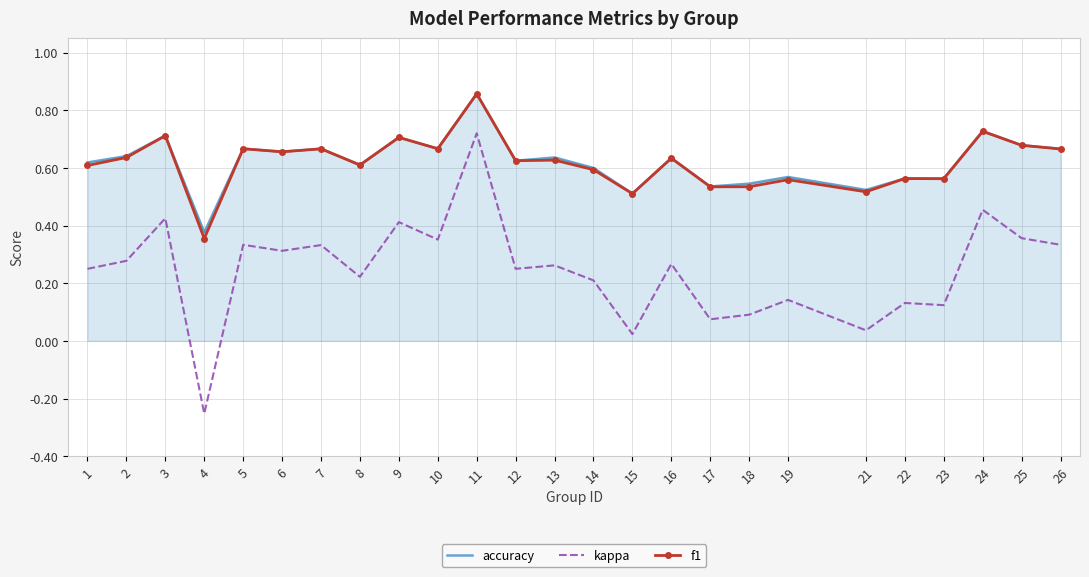

Is it true that accuracy equals 1.1 at 12?

False